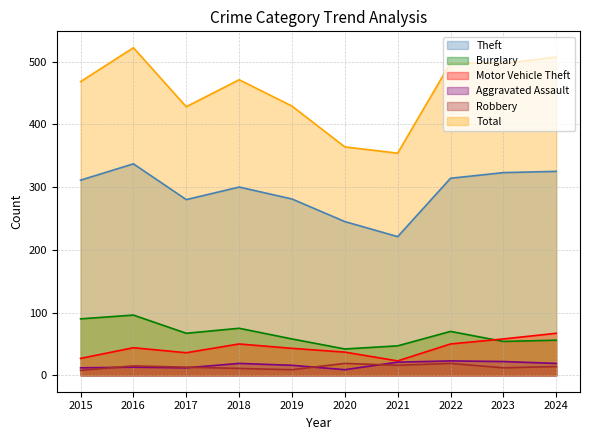

Between 2015 and 2023, which is larger?

2023